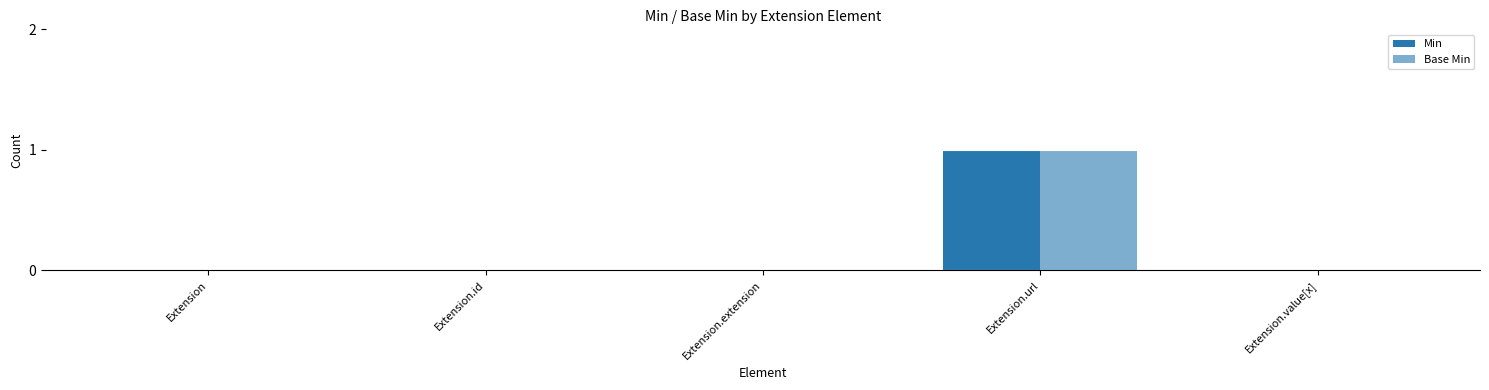

What is the label of the 4th bar from the left?

Extension.url